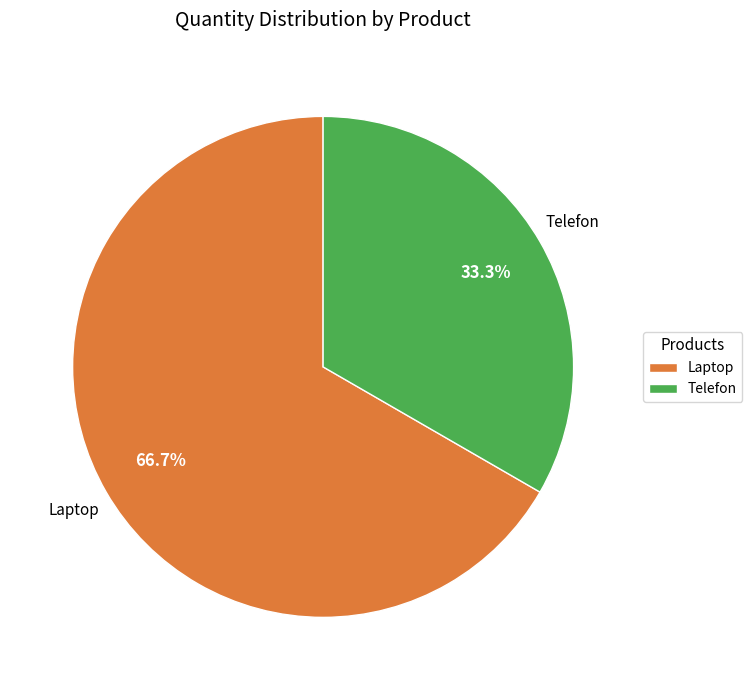

Which category has the smallest portion of the pie?

Telefon